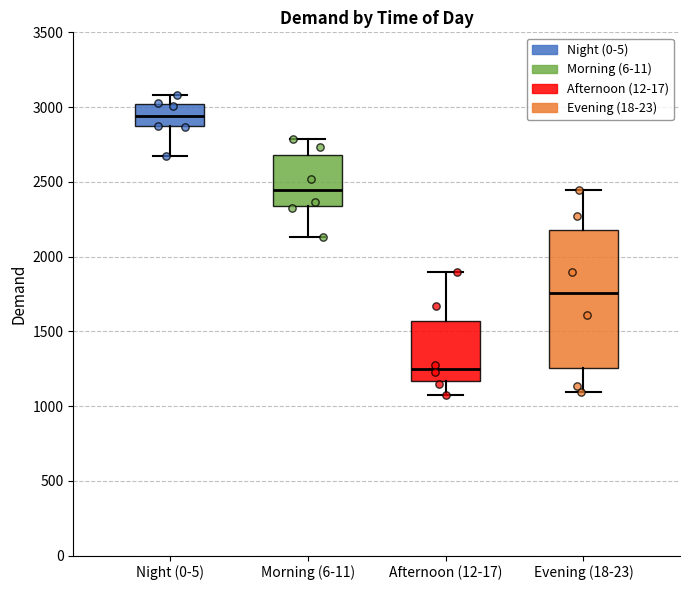

Reading left to right, transcribe this box plot: for each box, give where its median line is, the range the box spans, and where its two whiskers end, as read against the y-axis. The values are not printed on the chart, so give them approximately, as read against the axis.

Night (0-5): median 2950, box 2850 to 3000, whiskers 2650 to 3100
Morning (6-11): median 2450, box 2350 to 2700, whiskers 2150 to 2800
Afternoon (12-17): median 1250, box 1150 to 1550, whiskers 1050 to 1900
Evening (18-23): median 1750, box 1250 to 2200, whiskers 1100 to 2450